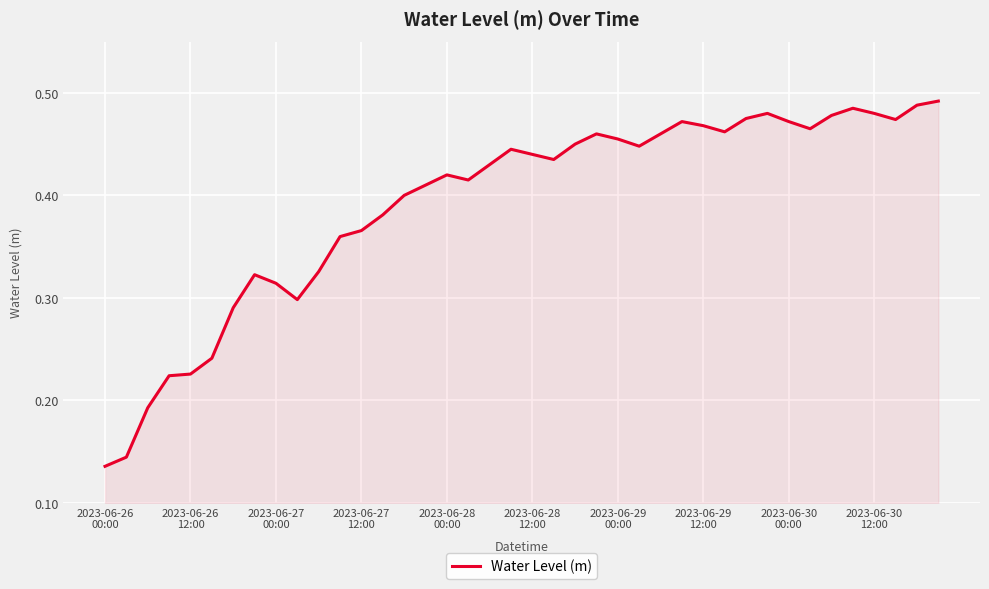

Reading left to right, what are all the values shown in this chart?

0.1	0.1	0.2	0.2	0.2	0.2	0.3	0.3	0.3	0.3	0.3	0.4	0.4	0.4	0.4	0.4	0.4	0.4	0.4	0.4	0.4	0.4	0.5	0.5	0.5	0.4	0.5	0.5	0.5	0.5	0.5	0.5	0.5	0.5	0.5	0.5	0.5	0.5	0.5	0.5